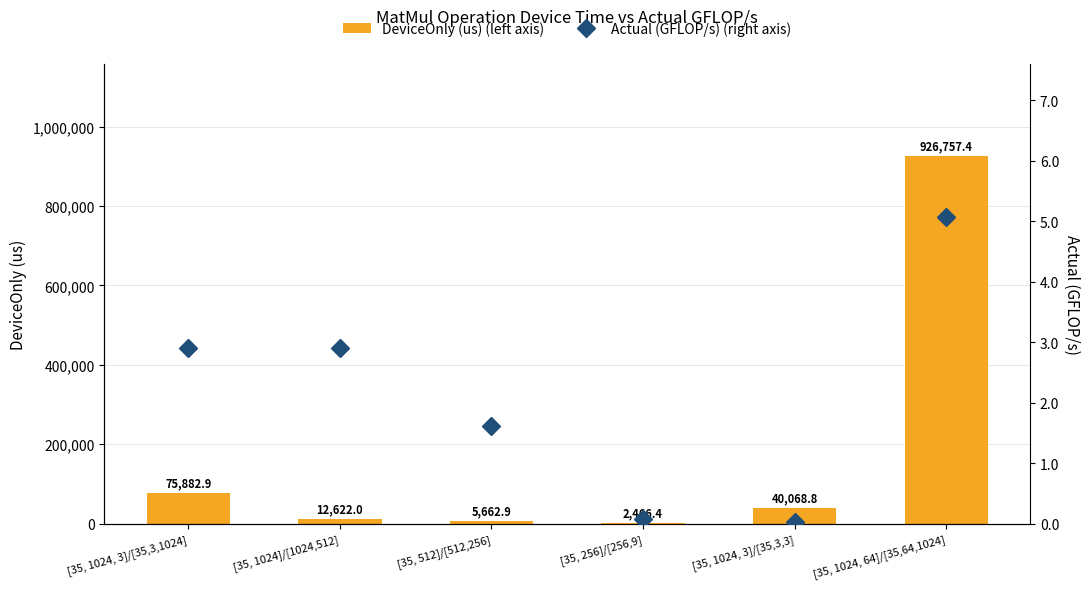

What is the lowest value of the DeviceOnly (us) (left axis) series?

2466.4